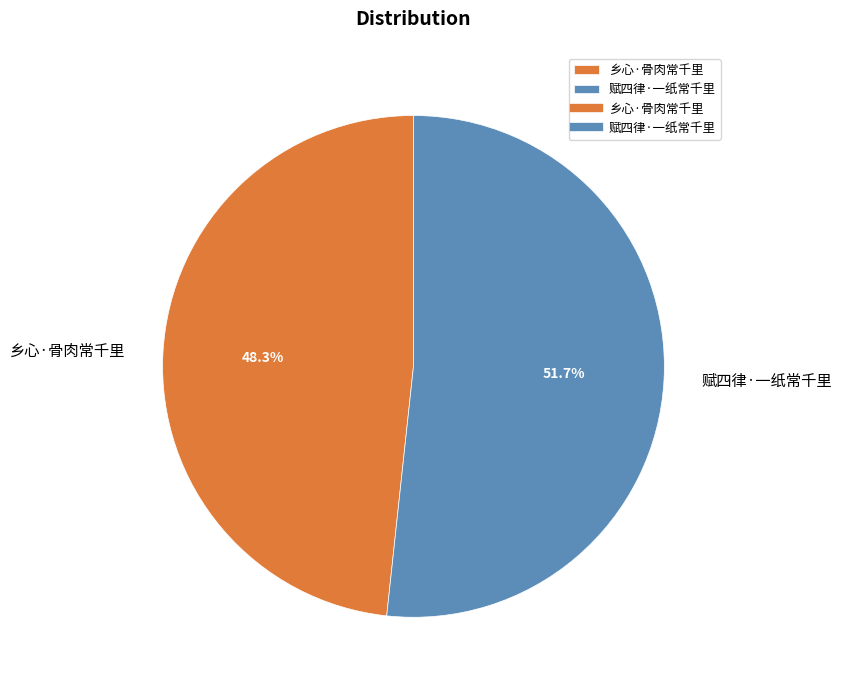

The 赋四律·一纸常千里 slice represents 40% of the pie. True or false?

False